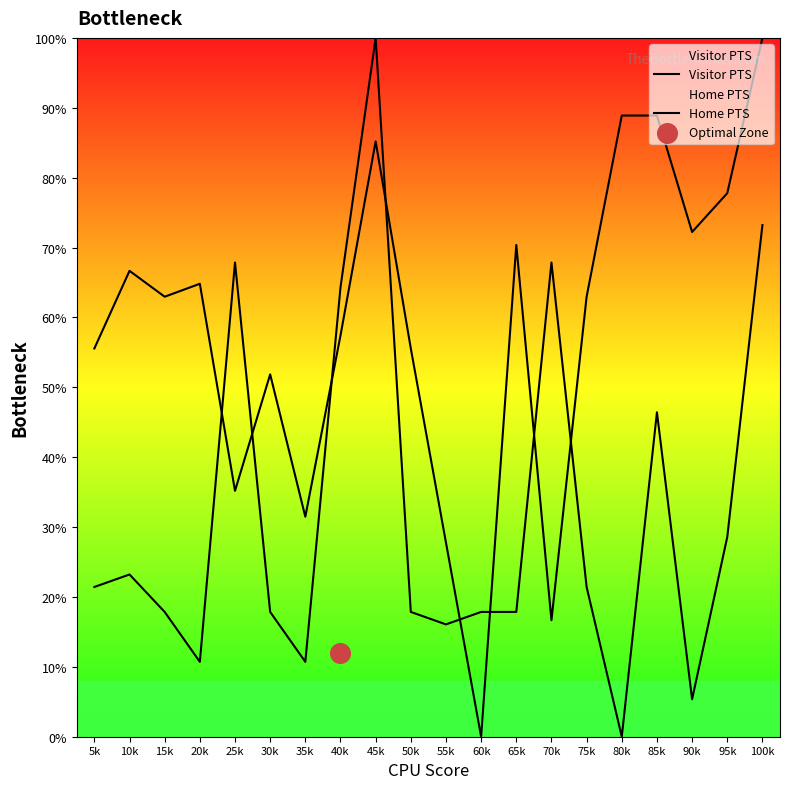

What is the total value across all series at 75k?

84.4